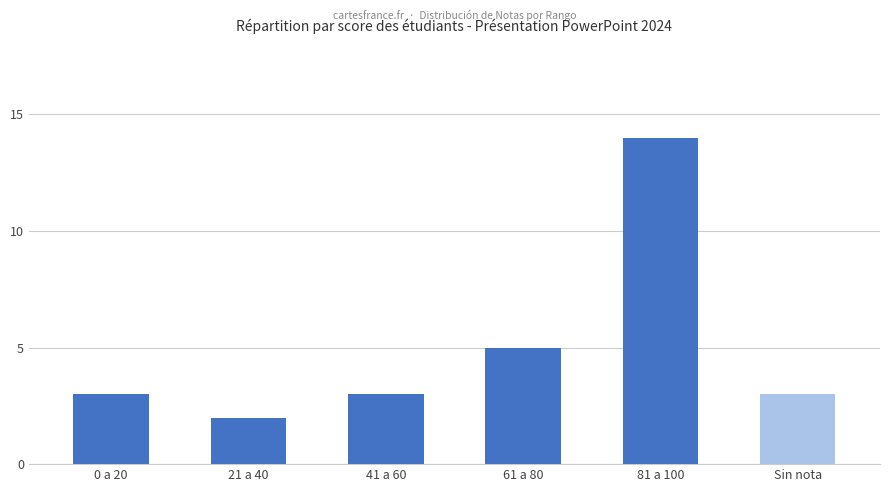

What is the ratio of the value at 61 a 80 to the value at 0 a 20?

1.7